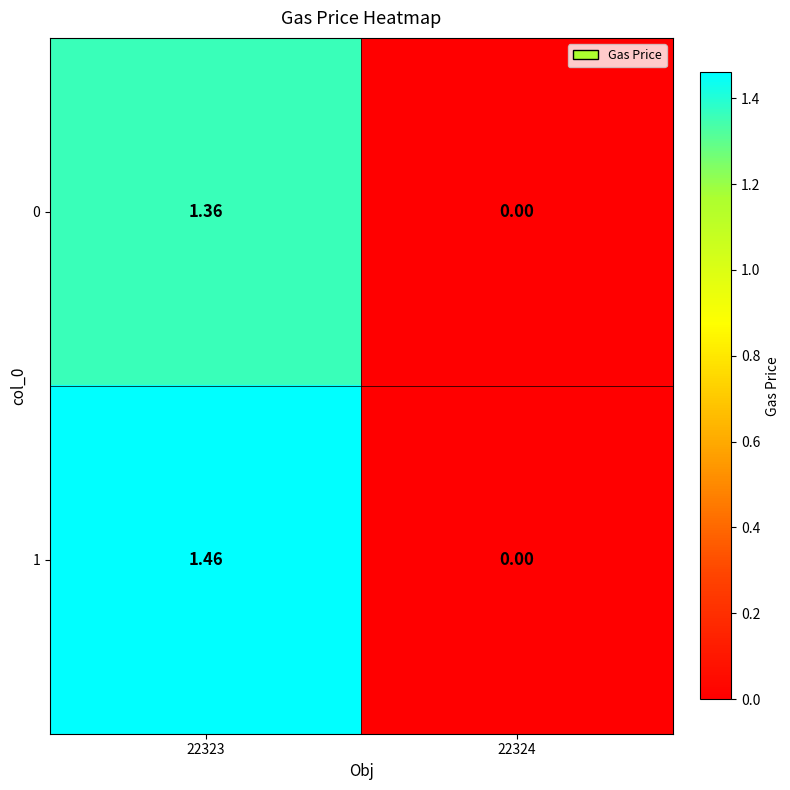

Is the value of 1 at 22323 greater than the value of 0 at 22324?

Yes